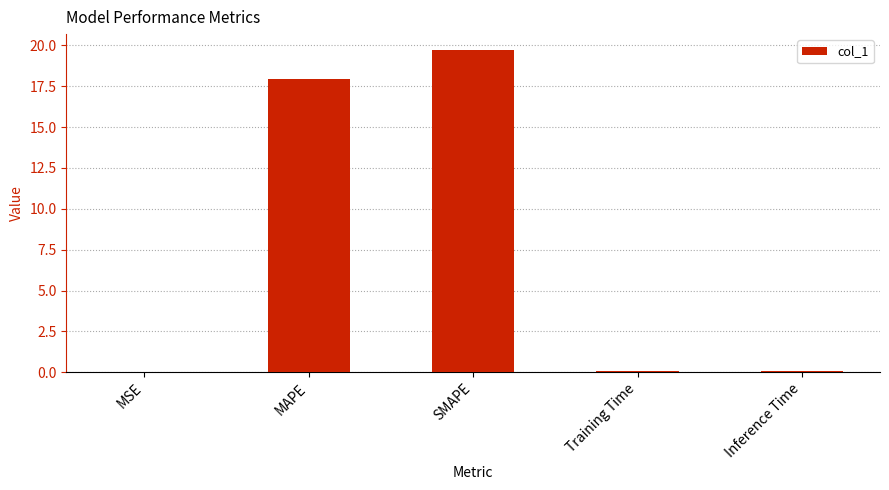

What is the difference between the values at Training Time and SMAPE?

19.6